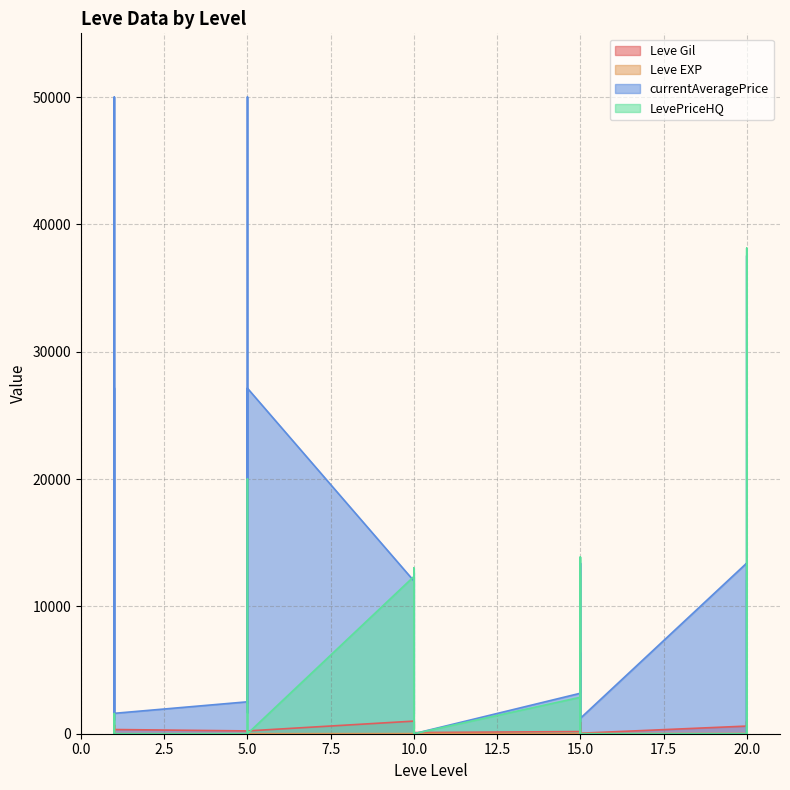

What is the value of the Leve EXP point at the 25th from the left?

21